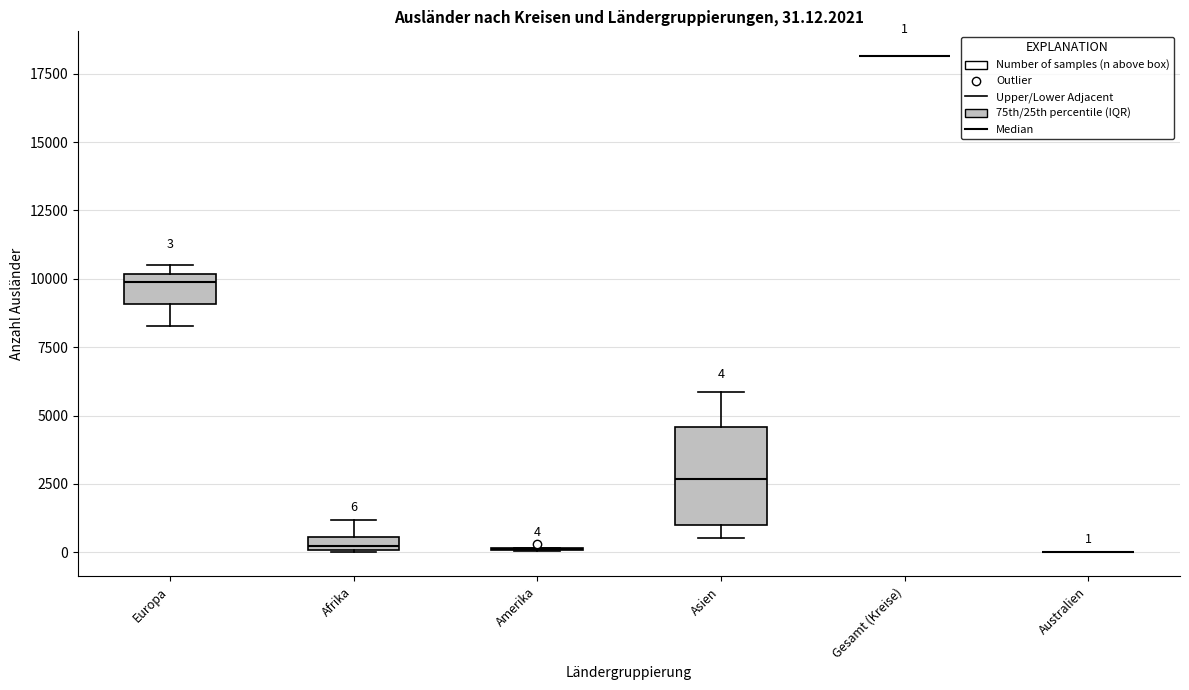

Which box is the tallest, from its lower edge to its upper edge?

Asien